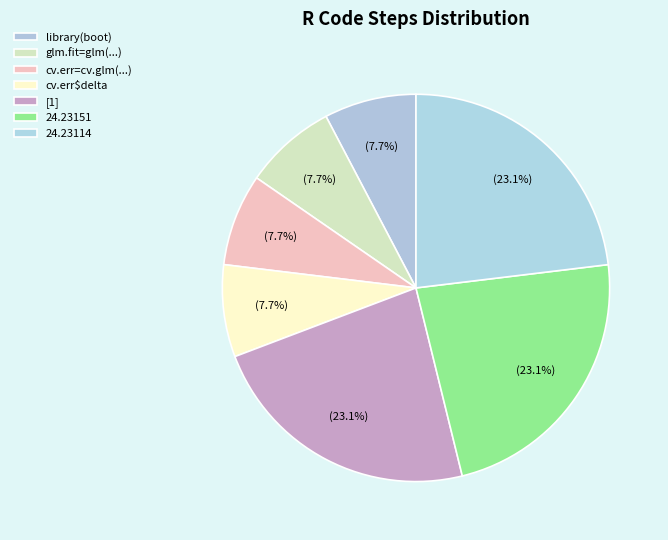

Count the number of slices in the pie.

7